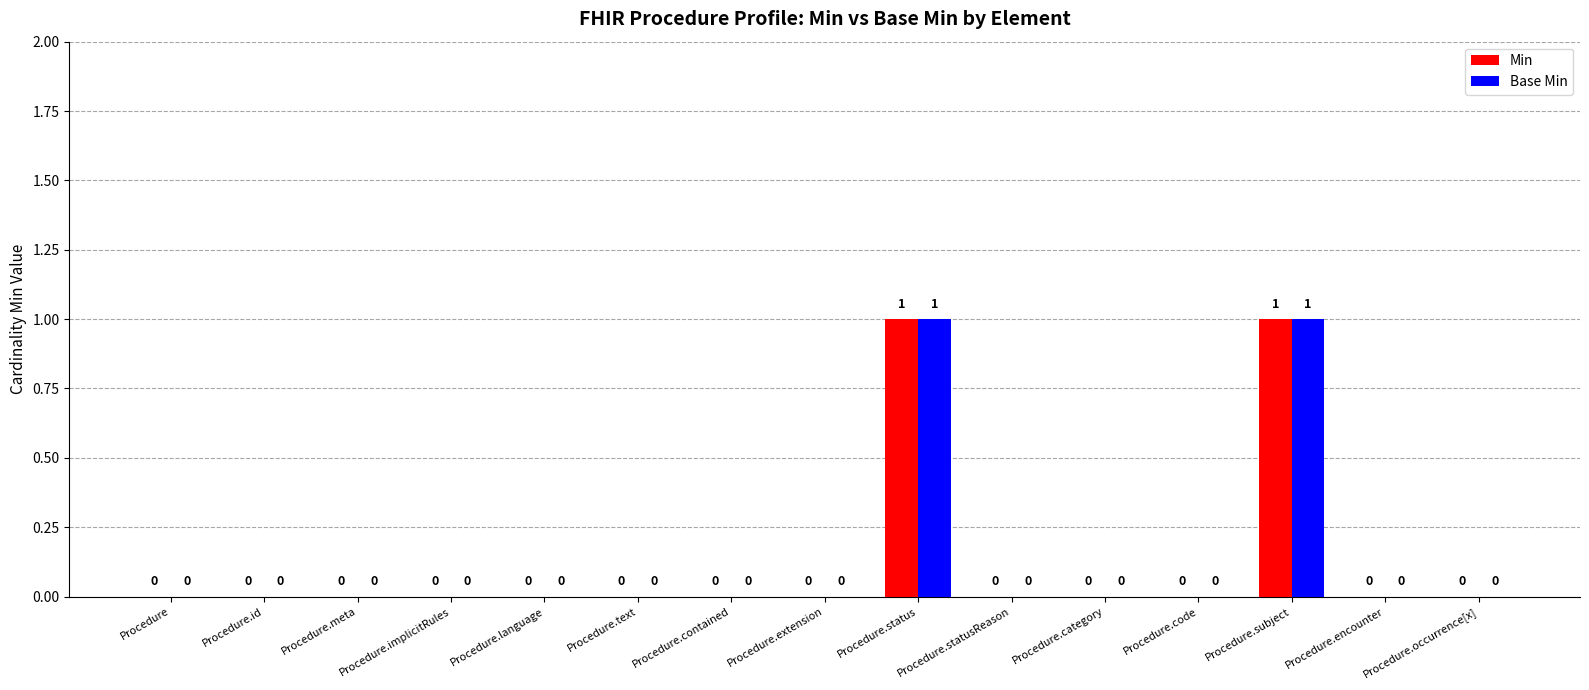

How many data points in Base Min are above 0?

2